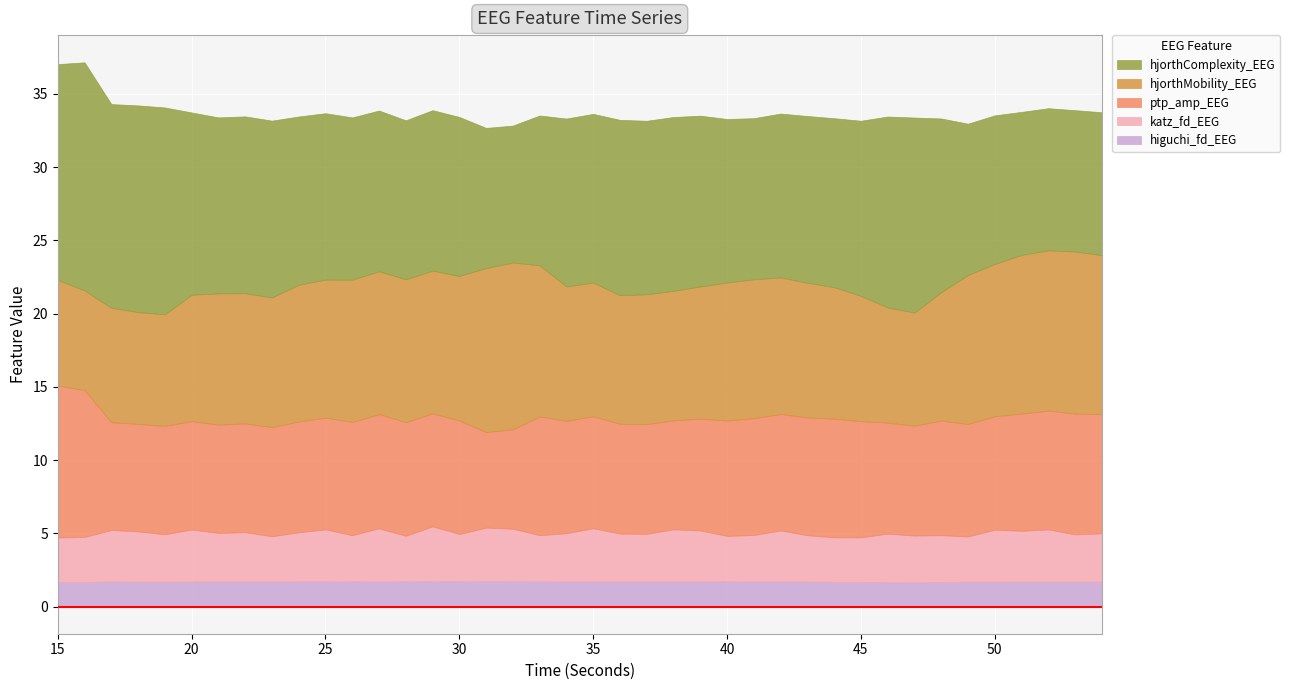

Reading right to left, transcribe all the data shown in this chart.

higuchi_fd_EEG: 54=1.7	53=1.7	52=1.7	51=1.7	50=1.7	49=1.7	48=1.7	47=1.7	46=1.7	45=1.7	44=1.7	43=1.7	42=1.7	41=1.7	40=1.7	39=1.7	38=1.7	37=1.7	36=1.7	35=1.7	34=1.7	33=1.7	32=1.7	31=1.7	30=1.7	29=1.7	28=1.7	27=1.7	26=1.7	25=1.7	24=1.7	23=1.7	22=1.7	21=1.7	20=1.7	19=1.7	18=1.7	17=1.7	16=1.7	15=1.7
katz_fd_EEG: 54=3.3	53=3.2	52=3.6	51=3.5	50=3.5	49=3.1	48=3.2	47=3.2	46=3.3	45=3.0	44=3.0	43=3.2	42=3.5	41=3.2	40=3.1	39=3.5	38=3.6	37=3.3	36=3.3	35=3.6	34=3.3	33=3.1	32=3.6	31=3.6	30=3.2	29=3.7	28=3.1	27=3.6	26=3.1	25=3.5	24=3.3	23=3.1	22=3.4	21=3.3	20=3.6	19=3.2	18=3.4	17=3.5	16=3.1	15=3.0
ptp_amp_EEG: 54=8.1	53=8.2	52=8.1	51=8.0	50=7.7	49=7.7	48=7.8	47=7.5	46=7.6	45=7.9	44=8.1	43=8.0	42=7.9	41=8.0	40=7.9	39=7.6	38=7.4	37=7.5	36=7.5	35=7.6	34=7.7	33=8.1	32=6.8	31=6.5	30=7.8	29=7.7	28=7.8	27=7.8	26=7.7	25=7.6	24=7.6	23=7.5	22=7.4	21=7.4	20=7.4	19=7.4	18=7.3	17=7.3	16=10.0	15=10.4
hjorthMobility_EEG: 54=10.9	53=11.1	52=10.9	51=10.8	50=10.4	49=10.2	48=8.8	47=7.7	46=7.9	45=8.6	44=9.0	43=9.2	42=9.3	41=9.5	40=9.4	39=9.0	38=8.8	37=8.9	36=8.8	35=9.1	34=9.2	33=10.3	32=11.4	31=11.2	30=9.9	29=9.7	28=9.8	27=9.8	26=9.7	25=9.4	24=9.3	23=8.9	22=8.9	21=9.0	20=8.6	19=7.6	18=7.6	17=7.8	16=6.8	15=7.2
hjorthComplexity_EEG: 54=9.8	53=9.6	52=9.7	51=9.8	50=10.1	49=10.3	48=11.9	47=13.3	46=13.0	45=12.0	44=11.5	43=11.4	42=11.2	41=11.0	40=11.2	39=11.7	38=11.9	37=11.8	36=12.0	35=11.5	34=11.5	33=10.2	32=9.3	31=9.6	30=10.9	29=10.9	28=10.9	27=11.0	26=11.1	25=11.4	24=11.5	23=12.1	22=12.1	21=12.0	20=12.4	19=14.1	18=14.1	17=13.9	16=15.6	15=14.7